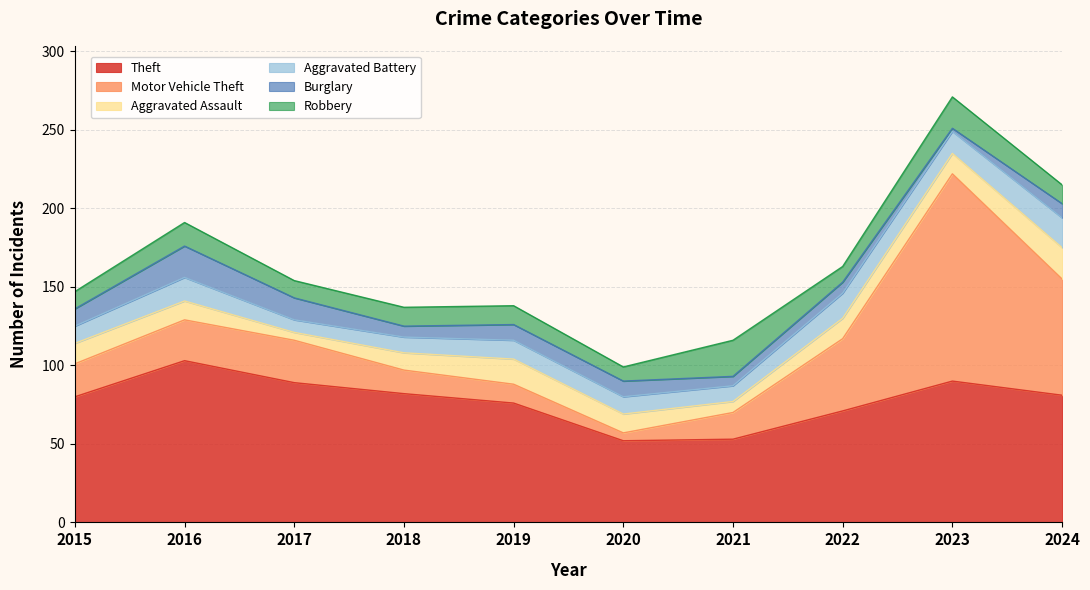

What is the sum of all Robbery values?

135